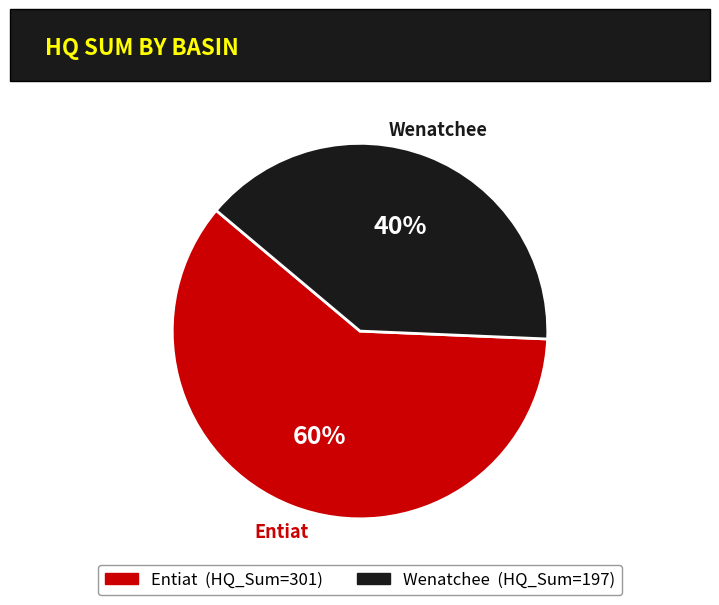

To the nearest percent, what is the average slice percentage?

50%